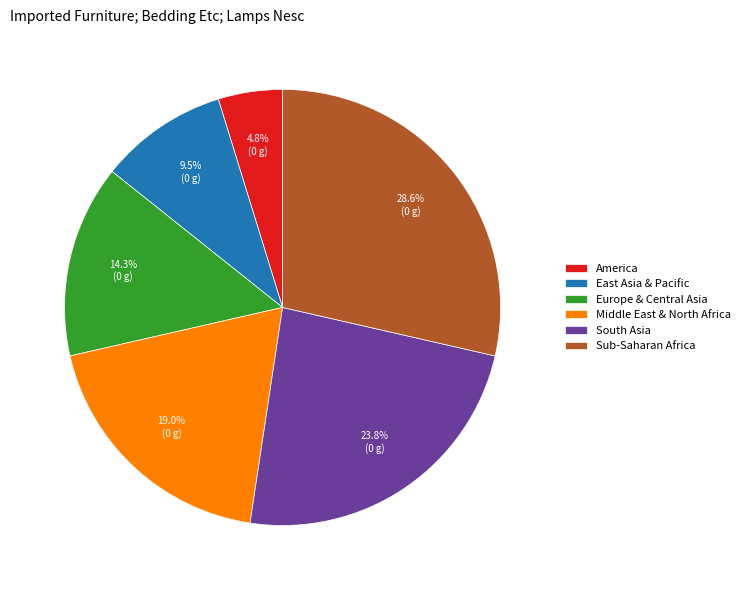

Count the number of slices in the pie.

6